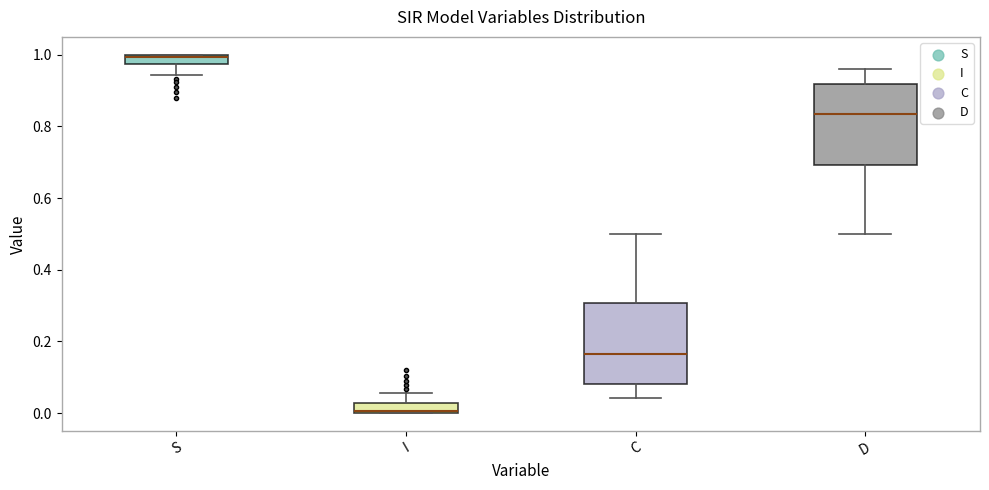

Where does the upper whisker of the box for D end on the y-axis? The values are not printed on the chart, so give them approximately, as read against the axis.

0.96